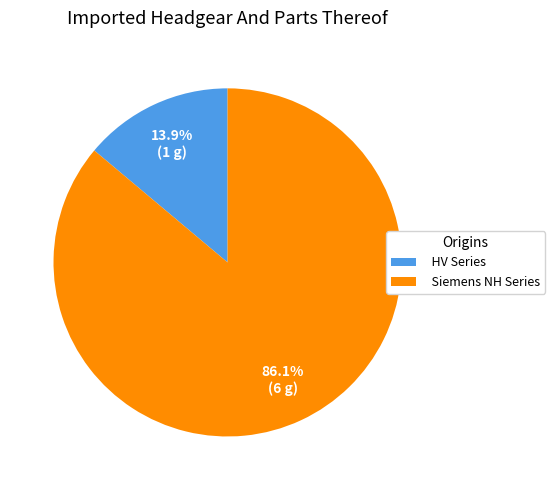

What is the ratio of the value at Siemens NH Series to the value at HV Series?

6.2